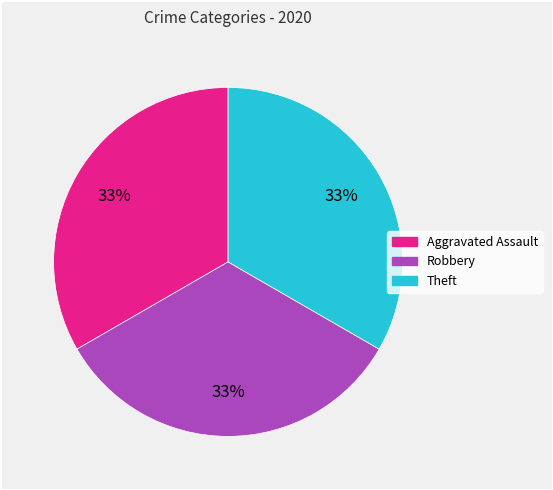

To the nearest percent, what is the average slice percentage?

33%